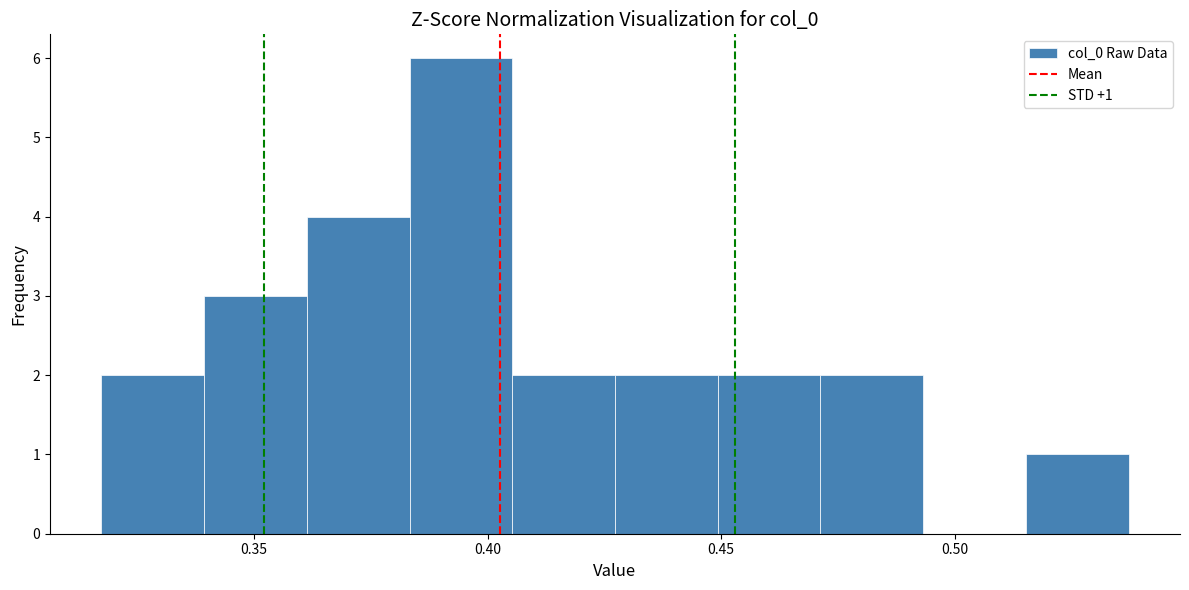

Over which range of the x-axis is the bar tallest?

0.385 to 0.405